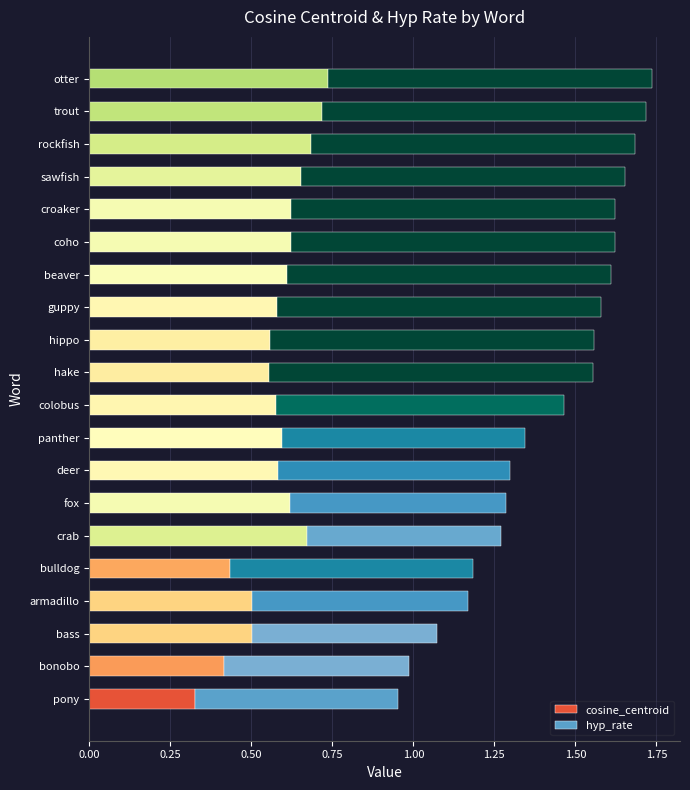

Is it true that cosine_centroid equals 0.6 at colobus?

True